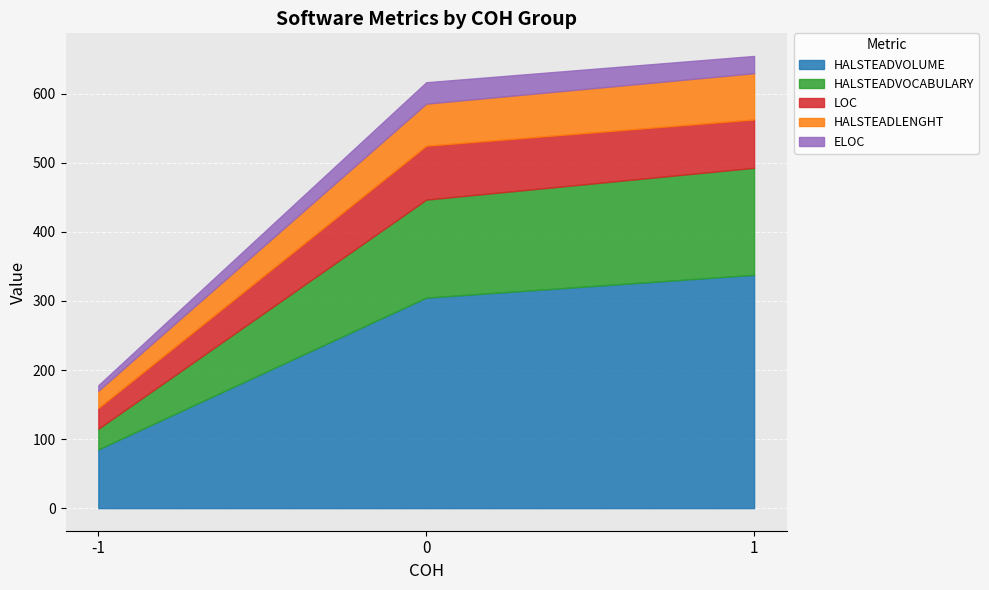

How many HALSTEADVOCABULARY values are between 30 and 155?

3